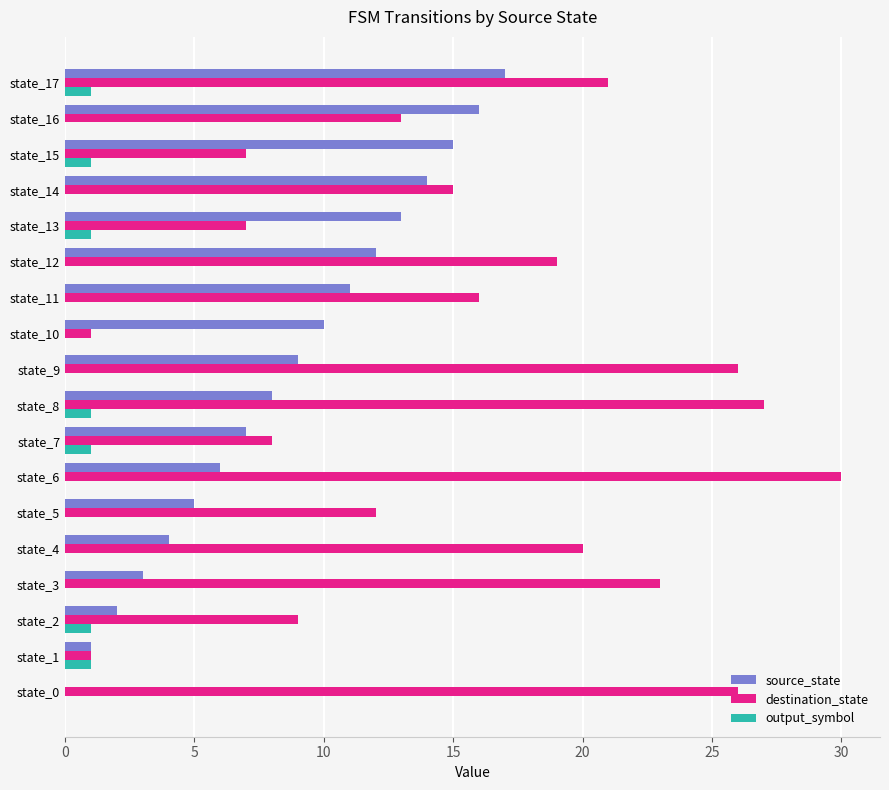

The source_state series shows 1 at state_1. True or false?

True